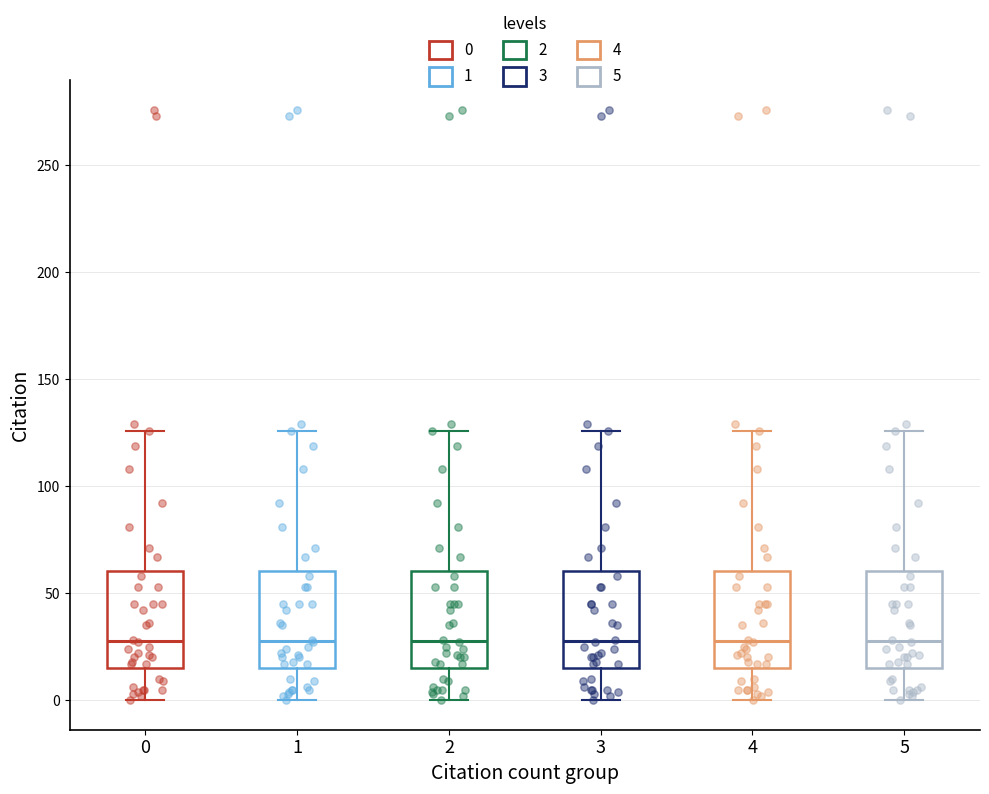

Where is the upper edge of the box at x = 5 on the y-axis? The values are not printed on the chart, so give them approximately, as read against the axis.

60